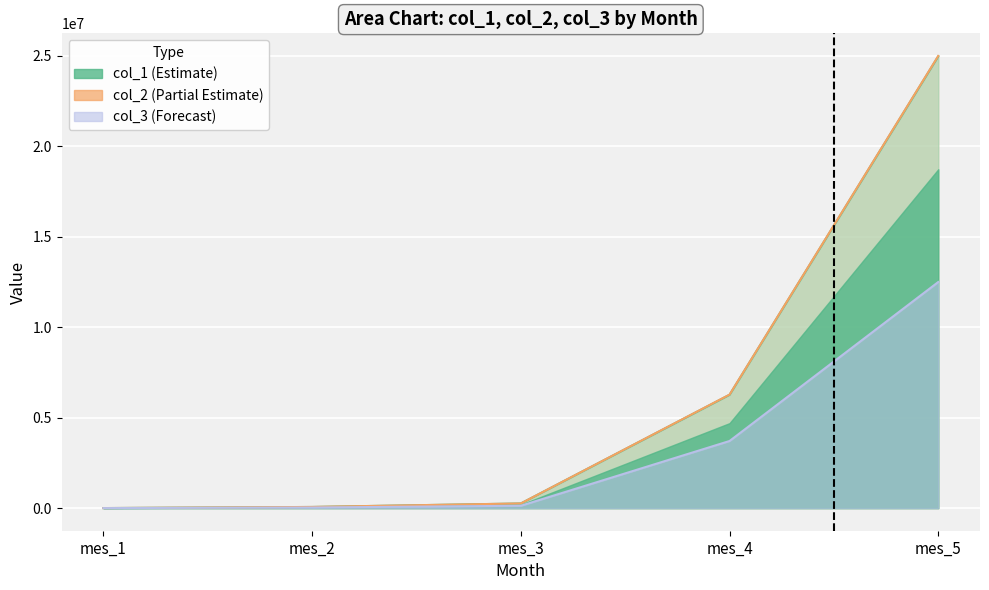

Count the number of data series in this chart.

3